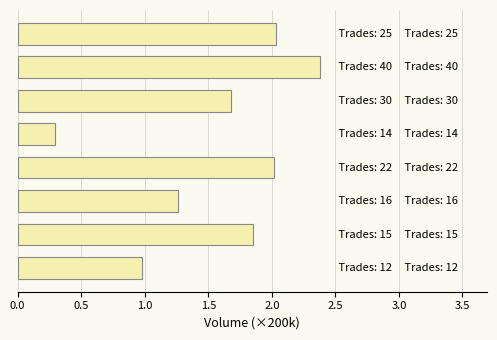

What is the value of the 8th bar from the top?

1.0